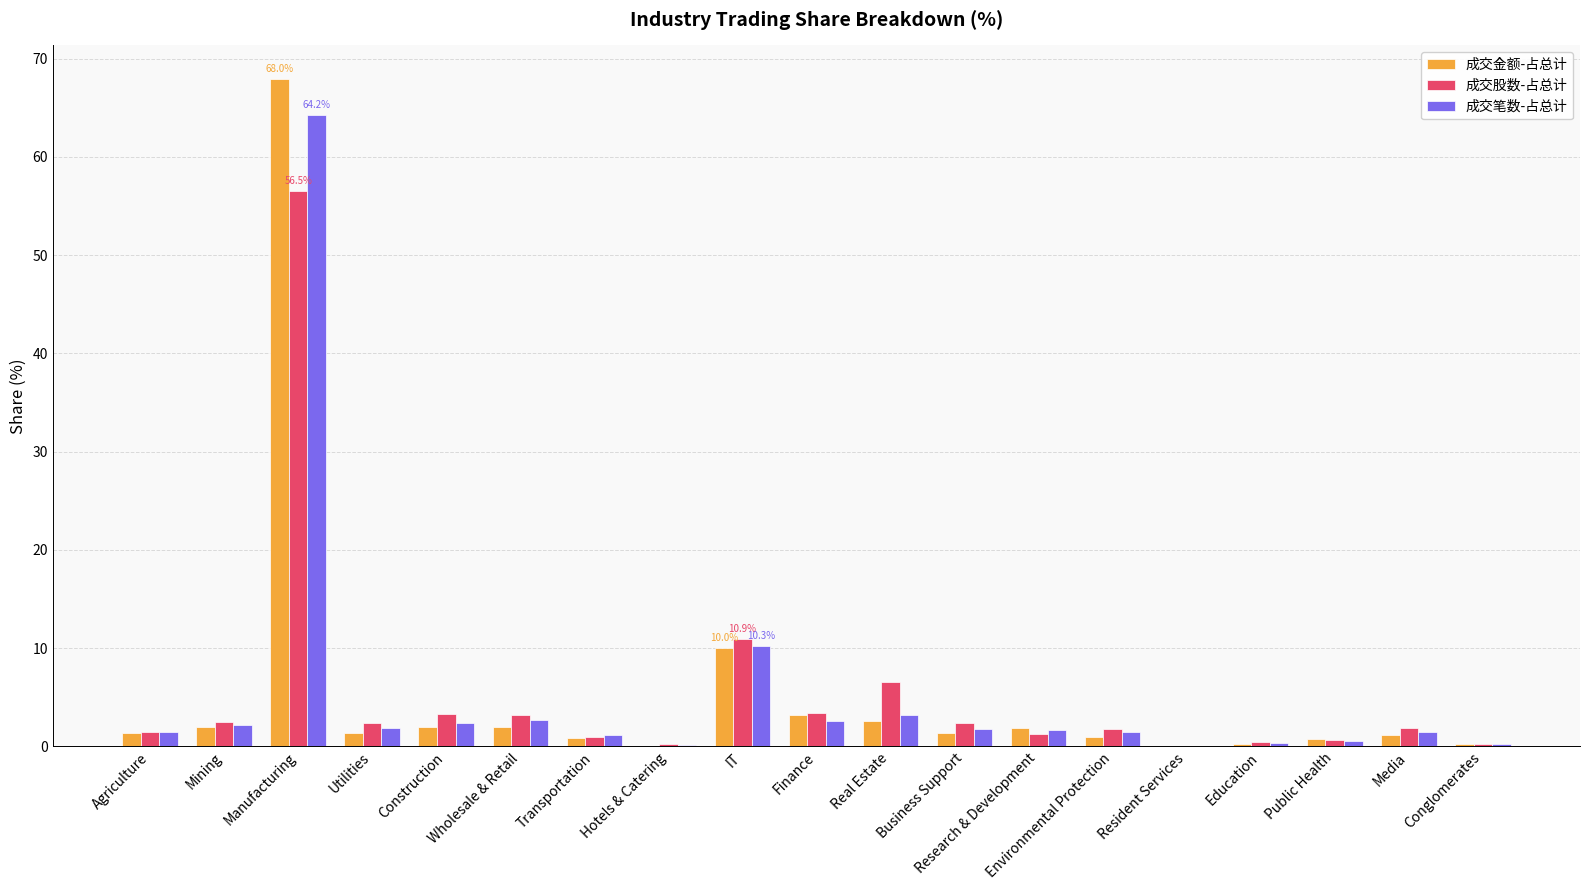

Between IT and Education, which series saw the biggest shift?

成交股数-占总计